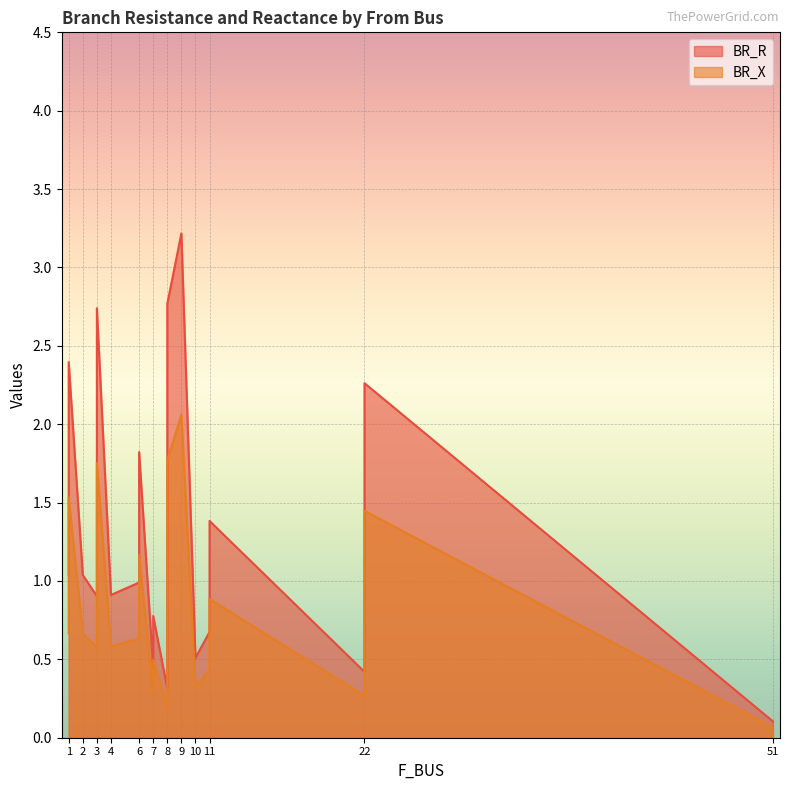

True or false: BR_R and BR_X intersect in this chart.

False